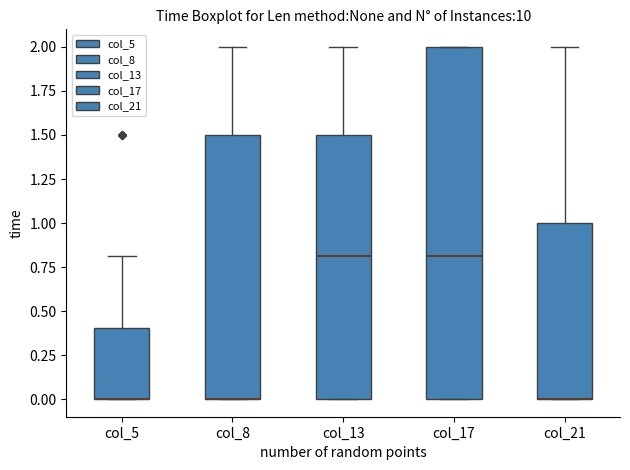

Where is the upper edge of the box for col_13 on the y-axis? The values are not printed on the chart, so give them approximately, as read against the axis.

1.5